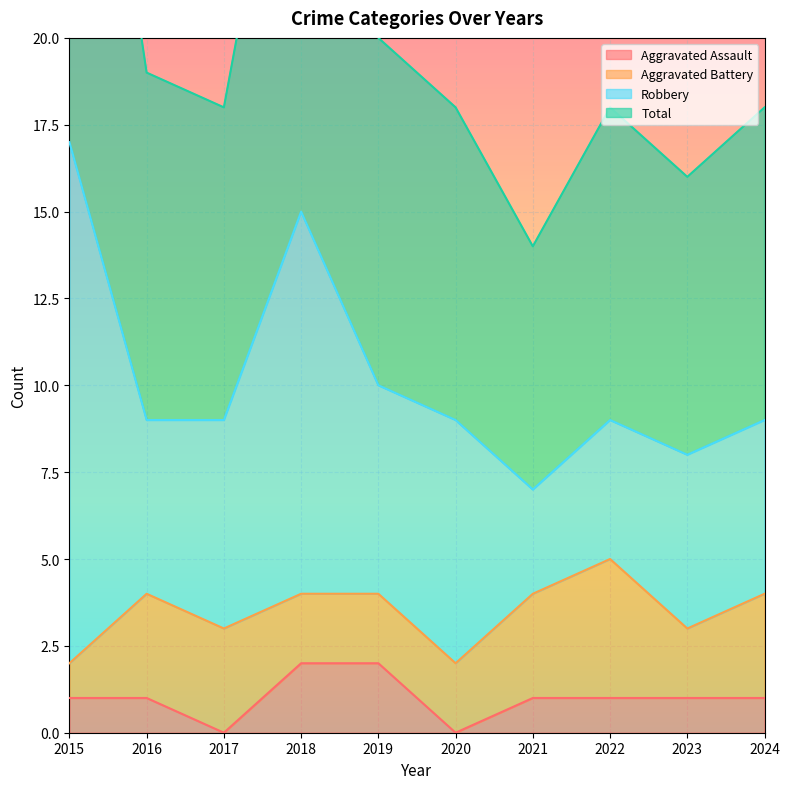

In Aggravated Assault, how many points are lower than both neighbors (excluding endpoints)?

2